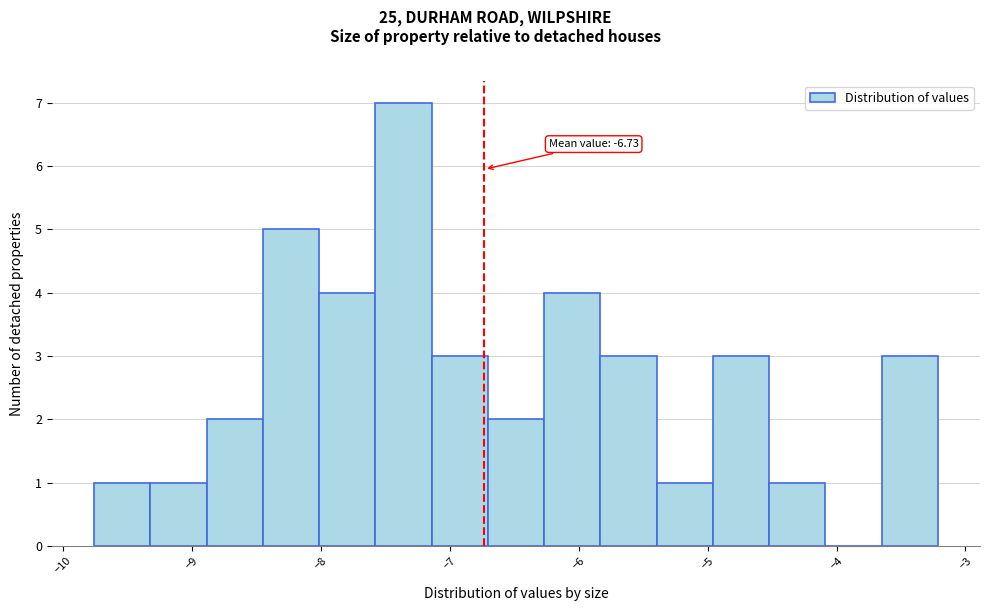

Over which range of the x-axis is the bar tallest?

-7.6 to -7.1